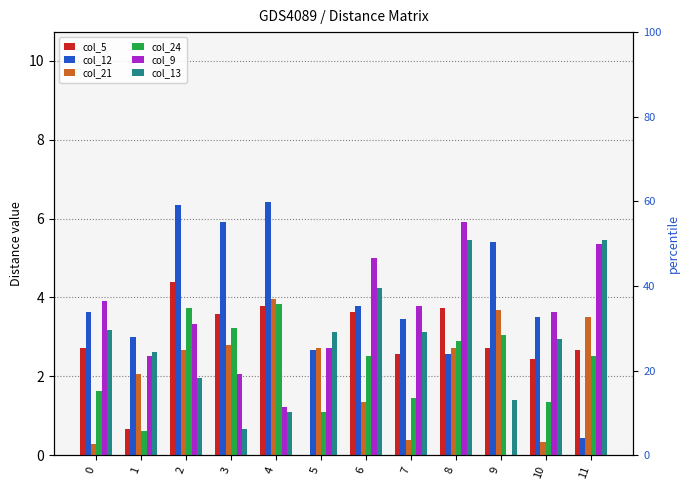

What is the average value of the col_12 series?

3.9